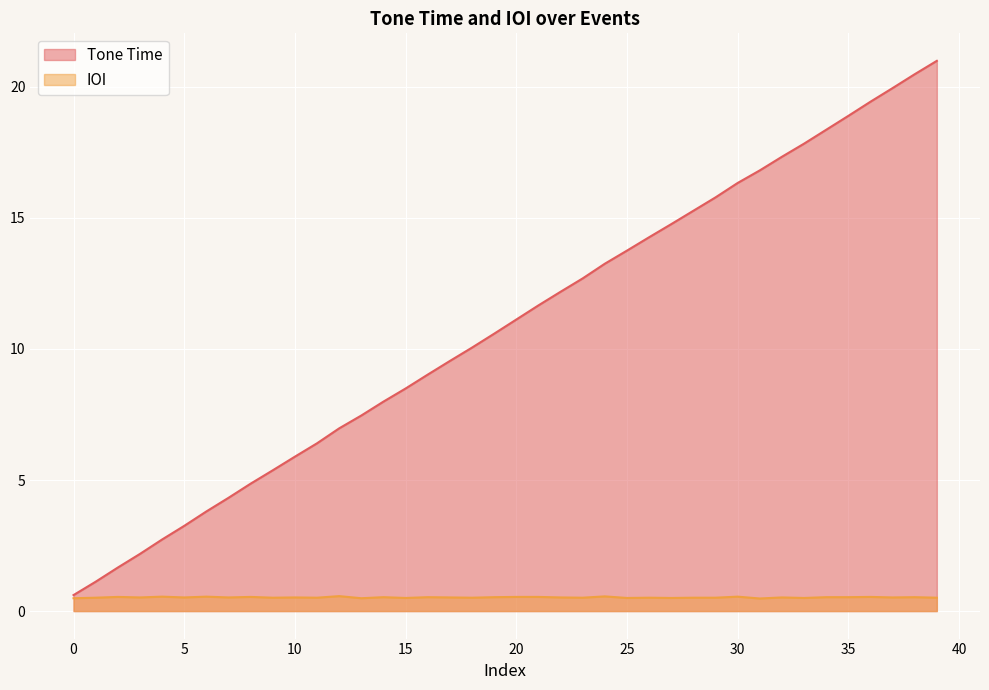

What are all the series names shown in the legend?

Tone Time, IOI